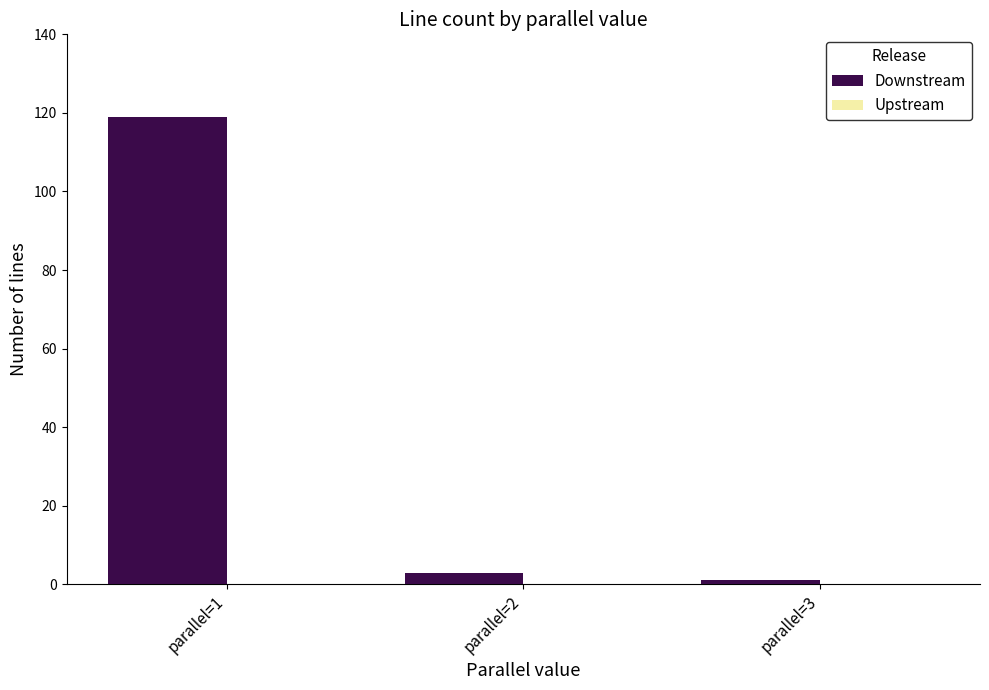

Which has a higher value, parallel=3 or parallel=2?

parallel=2